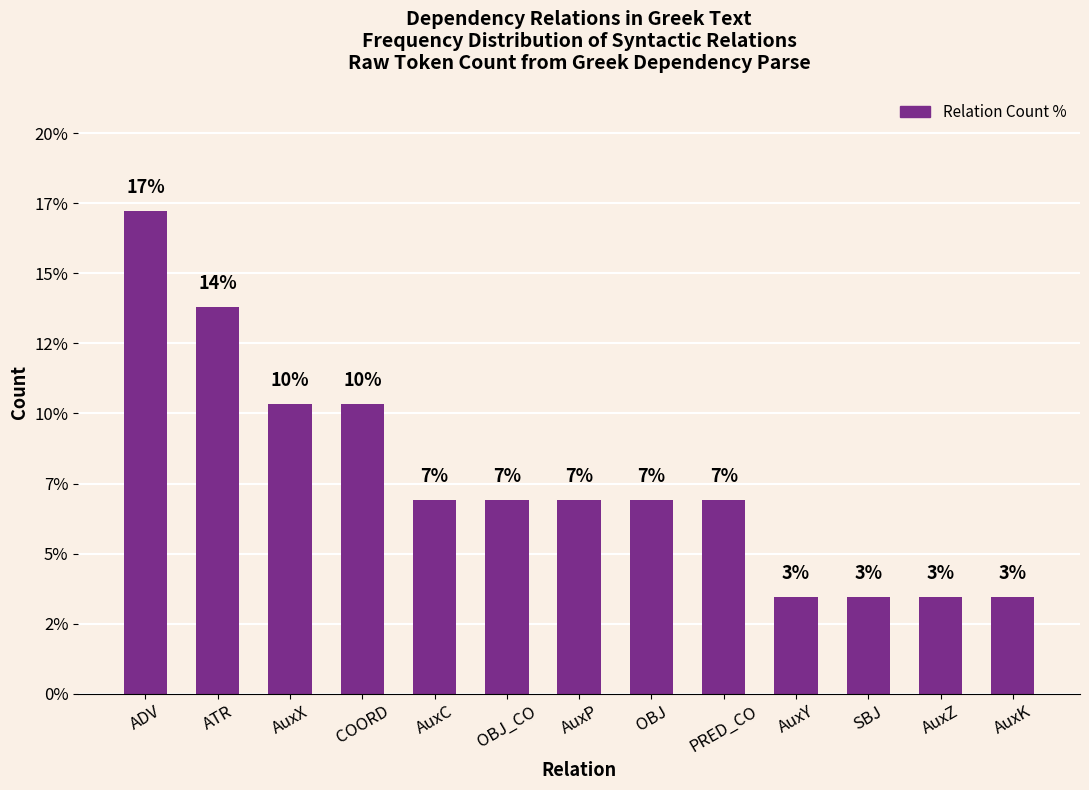

Which label corresponds to the largest value in the chart?

ADV